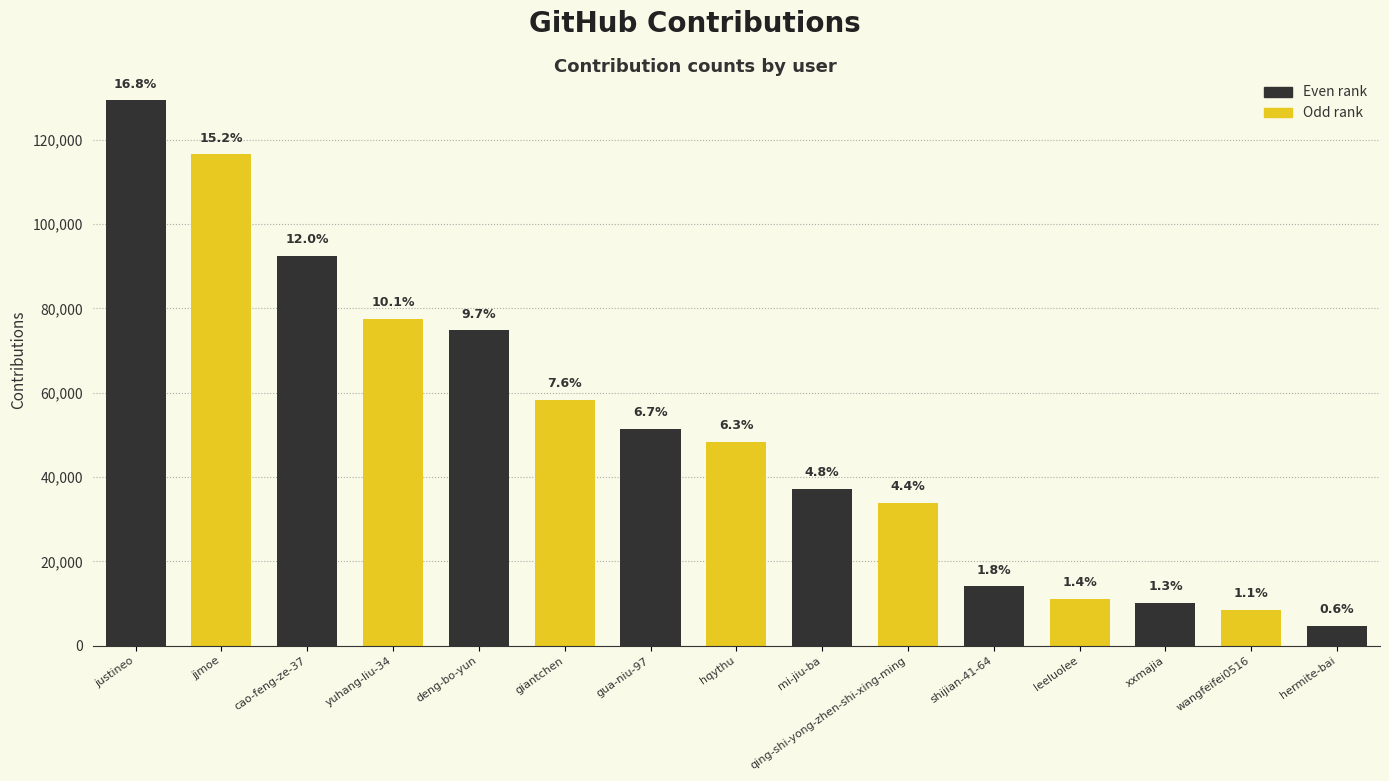

Rank the categories by value from lowest to highest.

hermite-bai, wangfeifei0516, xxmajia, leeluolee, shijian-41-64, qing-shi-yong-zhen-shi-xing-ming, mi-jiu-ba, hqythu, gua-niu-97, giantchen, deng-bo-yun, yuhang-liu-34, cao-feng-ze-37, jjmoe, justineo